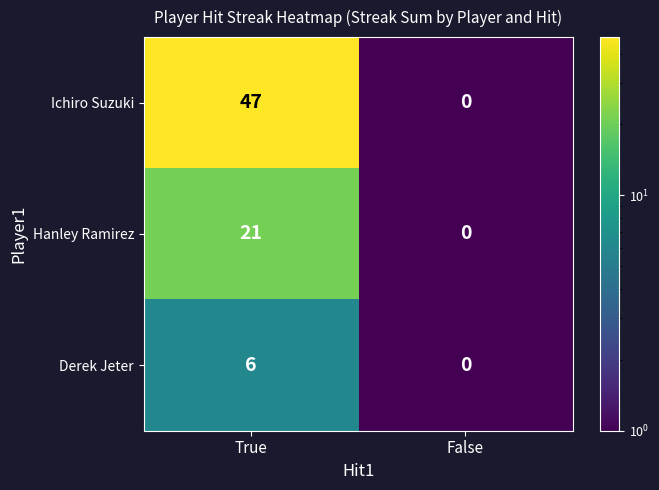

What is the difference between the Hanley Ramirez values at False and True?

21